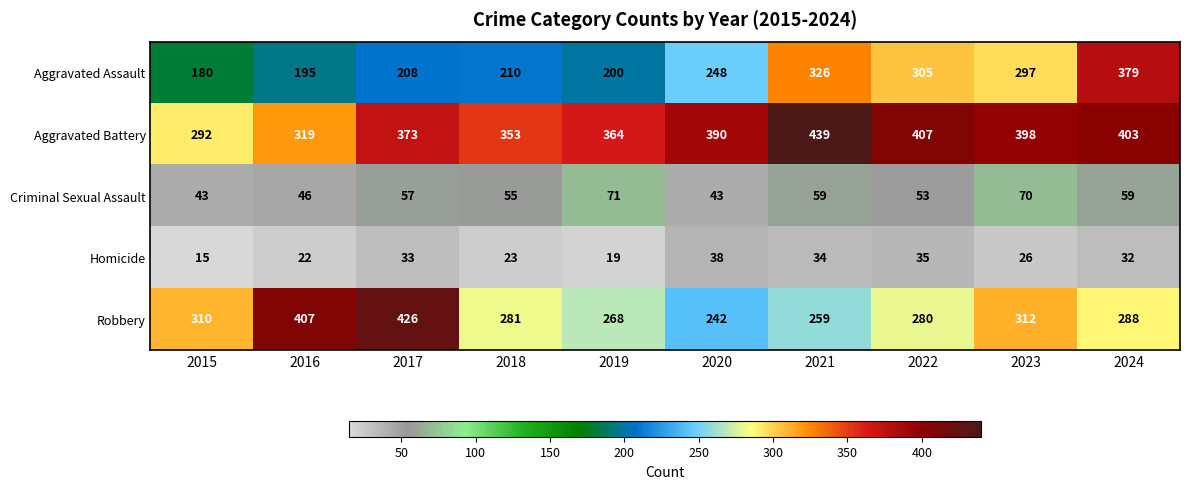

What is the difference between the Criminal Sexual Assault values at 2017 and 2022?

4